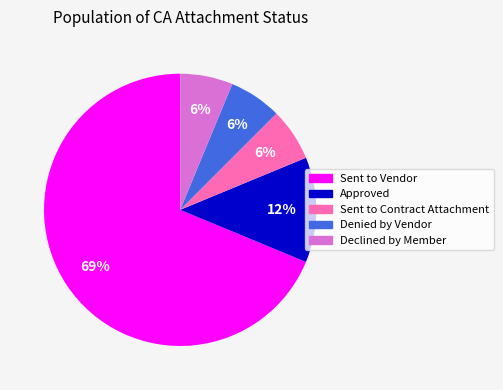

The Sent to Contract Attachment slice represents 1% of the pie. True or false?

False